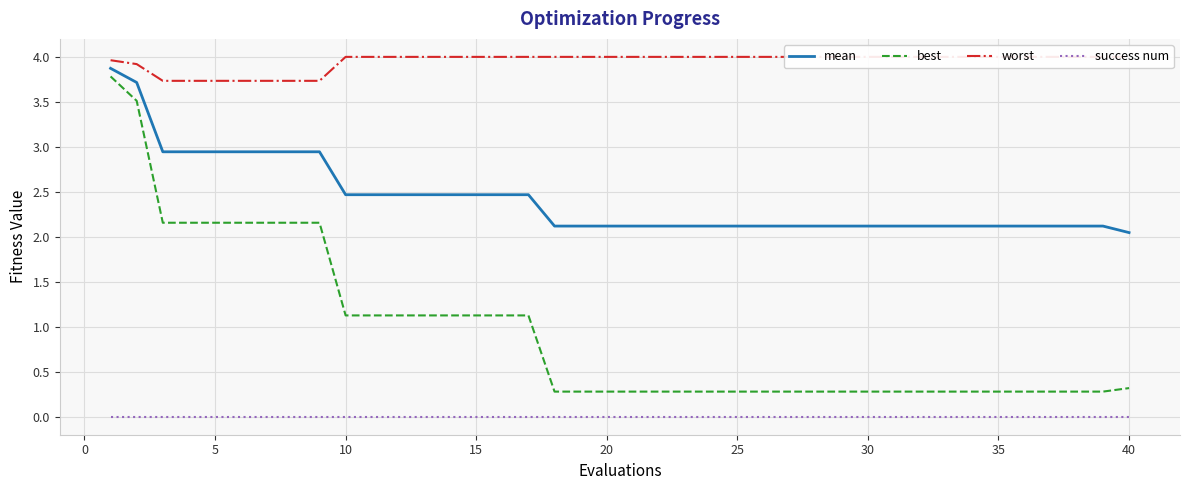

Reading right to left, extract all data points from this chart.

mean: 2.0	2.1	2.1	2.1	2.1	2.1	2.1	2.1	2.1	2.1	2.1	2.1	2.1	2.1	2.1	2.1	2.1	2.1	2.1	2.1	2.1	2.1	2.1	2.5	2.5	2.5	2.5	2.5	2.5	2.5	2.5	2.9	2.9	2.9	2.9	2.9	2.9	2.9	3.7	3.9
best: 0.3	0.3	0.3	0.3	0.3	0.3	0.3	0.3	0.3	0.3	0.3	0.3	0.3	0.3	0.3	0.3	0.3	0.3	0.3	0.3	0.3	0.3	0.3	1.1	1.1	1.1	1.1	1.1	1.1	1.1	1.1	2.2	2.2	2.2	2.2	2.2	2.2	2.2	3.5	3.8
worst: 4.0	4.0	4.0	4.0	4.0	4.0	4.0	4.0	4.0	4.0	4.0	4.0	4.0	4.0	4.0	4.0	4.0	4.0	4.0	4.0	4.0	4.0	4.0	4.0	4.0	4.0	4.0	4.0	4.0	4.0	4.0	3.7	3.7	3.7	3.7	3.7	3.7	3.7	3.9	4.0
success num: 0.0	0.0	0.0	0.0	0.0	0.0	0.0	0.0	0.0	0.0	0.0	0.0	0.0	0.0	0.0	0.0	0.0	0.0	0.0	0.0	0.0	0.0	0.0	0.0	0.0	0.0	0.0	0.0	0.0	0.0	0.0	0.0	0.0	0.0	0.0	0.0	0.0	0.0	0.0	0.0